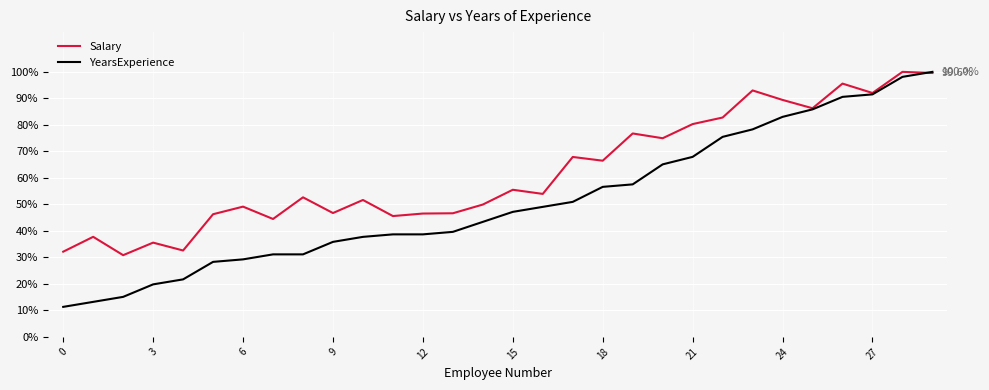

Which series has the largest total across all categories?

Salary